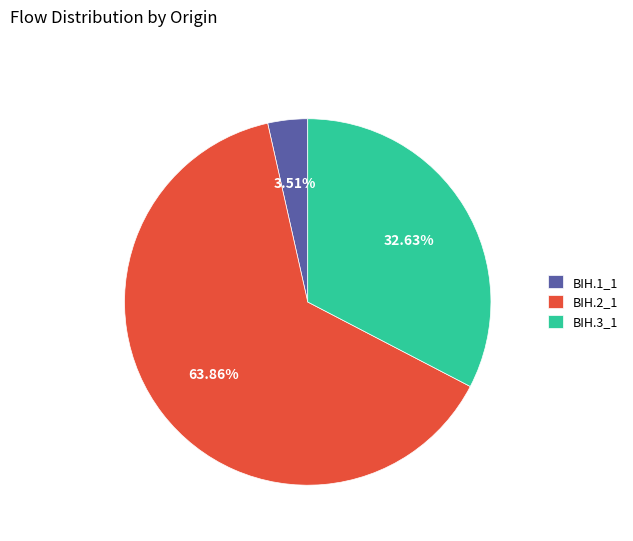

Is it true that BIH.1_1 is 4% of the pie?

True